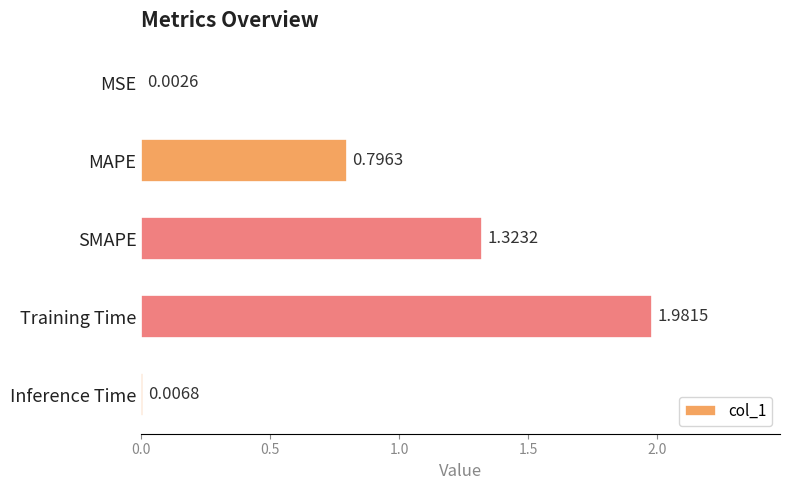

What is the sum of the values at MAPE and Inference Time?

0.8